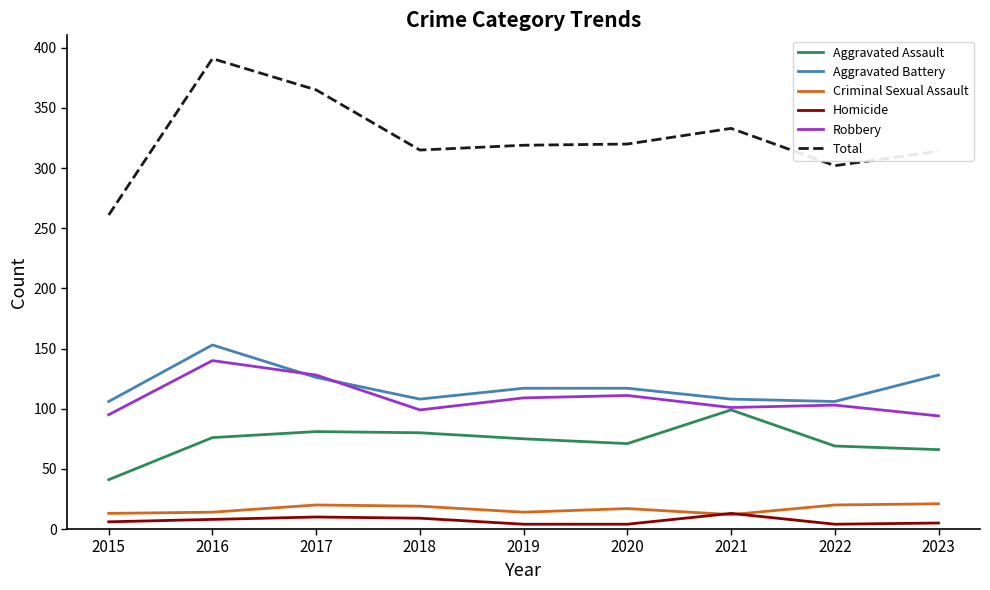

Which series has the largest total across all categories?

Total